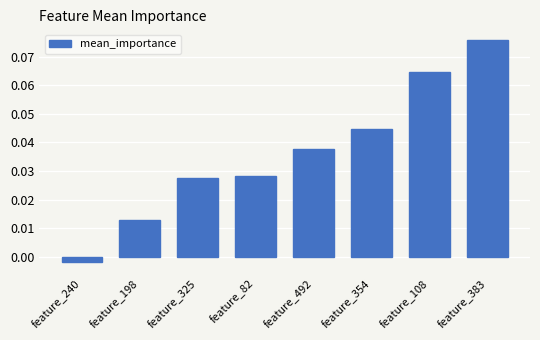

List the labels in order of value, largest first.

feature_383, feature_108, feature_354, feature_492, feature_82, feature_325, feature_198, feature_240